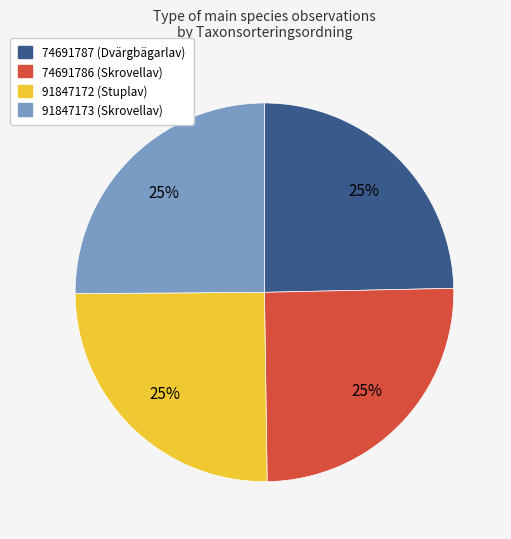

To the nearest percent, what portion does 74691786 (Skrovellav) represent?

25%